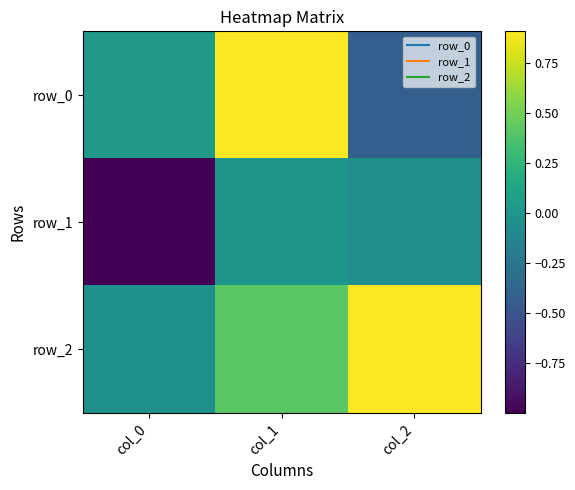

What is the smallest value displayed?

-1.0